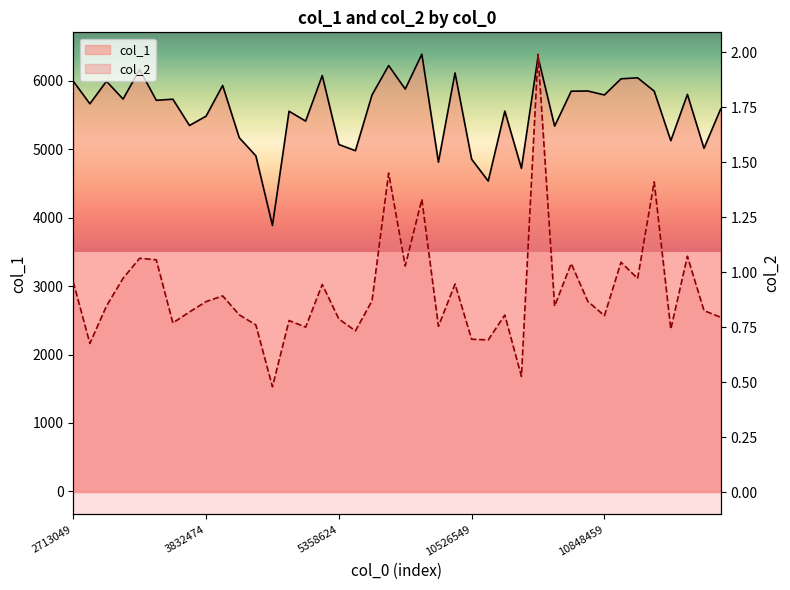

At which category is the sum across all series the highest?

9579641